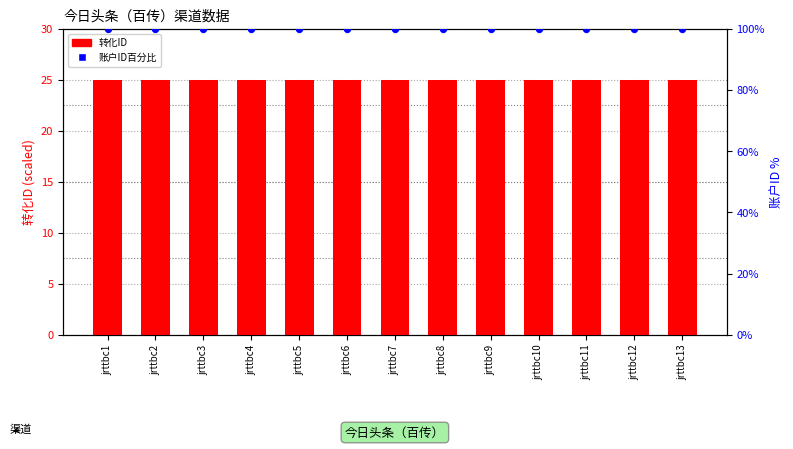

Which series reaches the maximum Y coordinate?

账户ID百分比